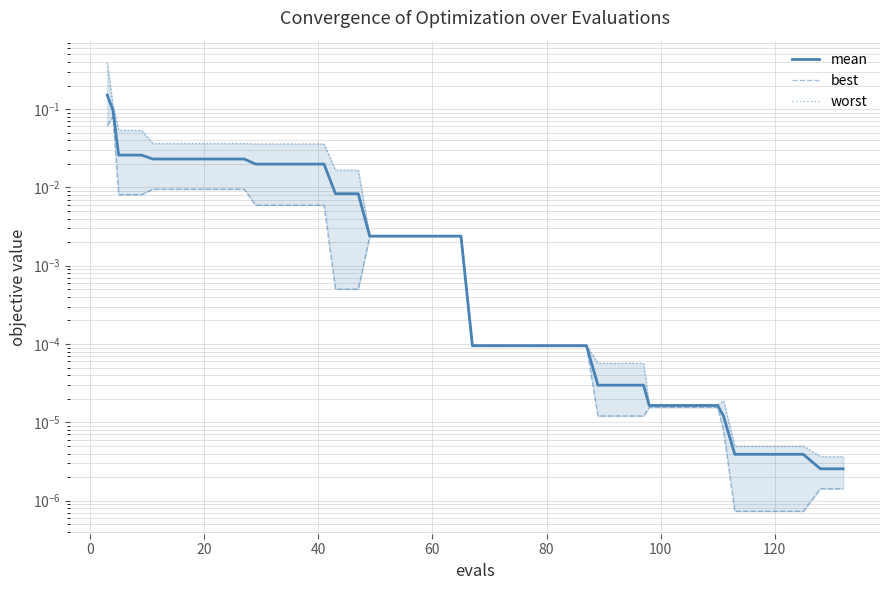

Rank the series by their maximum value, from highest to lowest.

worst, mean, best